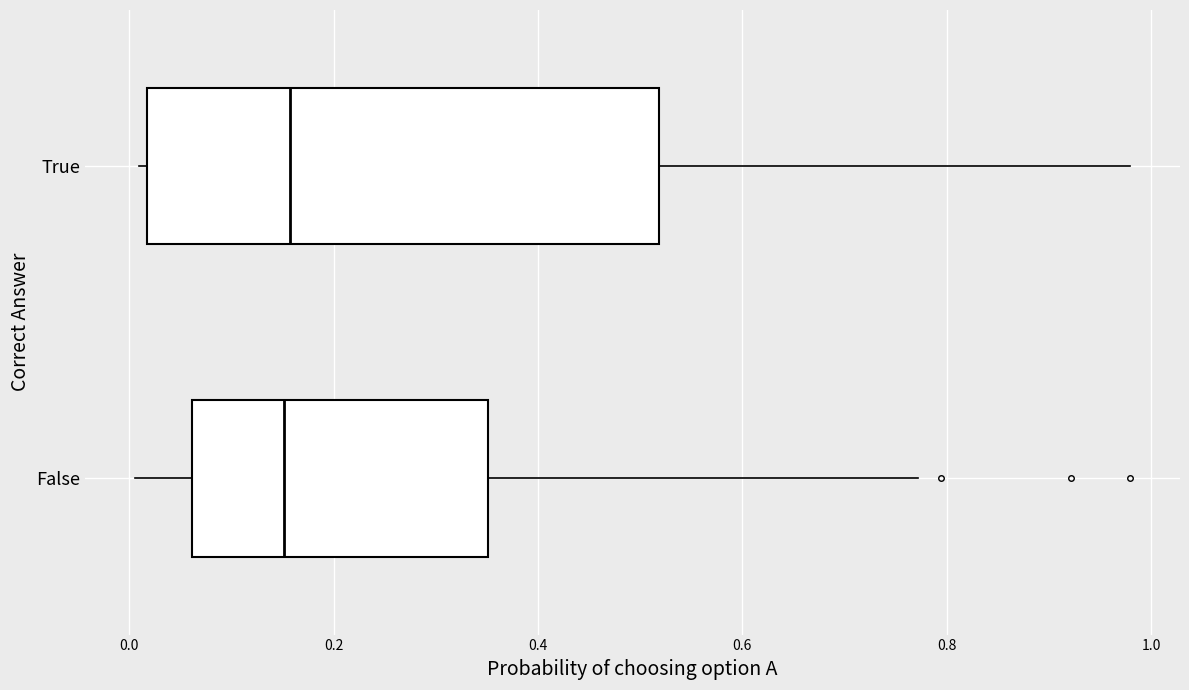

Reading bottom to top, read every box against the x-axis: the position of its median line, the range the box covers, and the ends of its whiskers. The values are not printed on the chart, so give them approximately, as read against the axis.

False: median 0.16, box 0.06 to 0.36, whiskers 0.00 to 0.78
True: median 0.16, box 0.02 to 0.52, whiskers 0.00 to 0.98